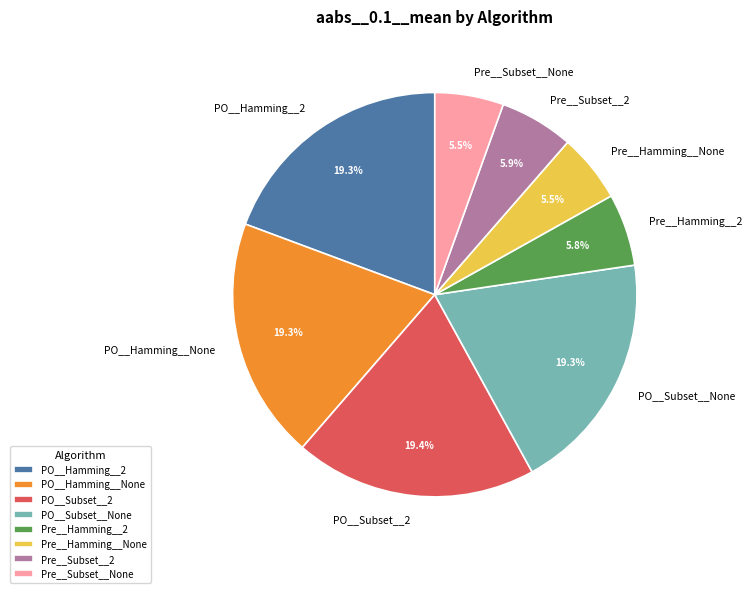

Does Pre__Hamming__None represent more than half of the total?

No